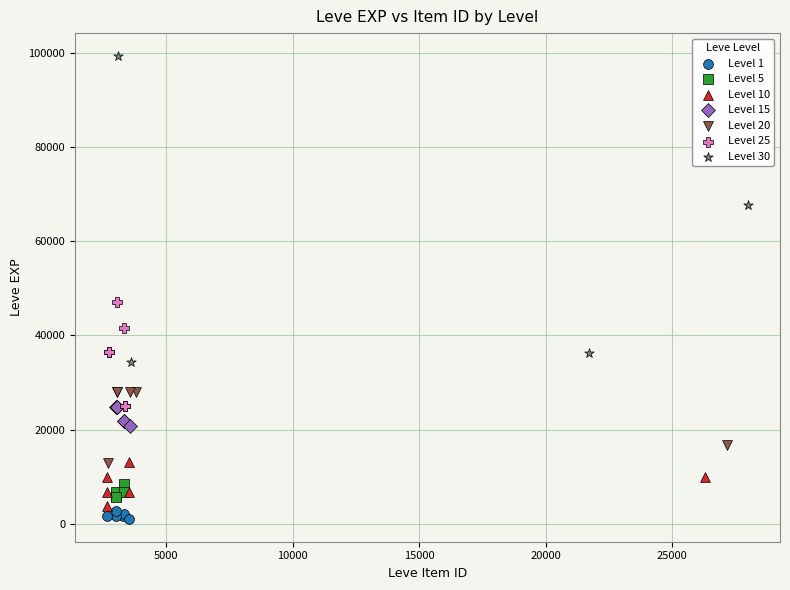

Which series reaches the maximum Y coordinate?

Level 30